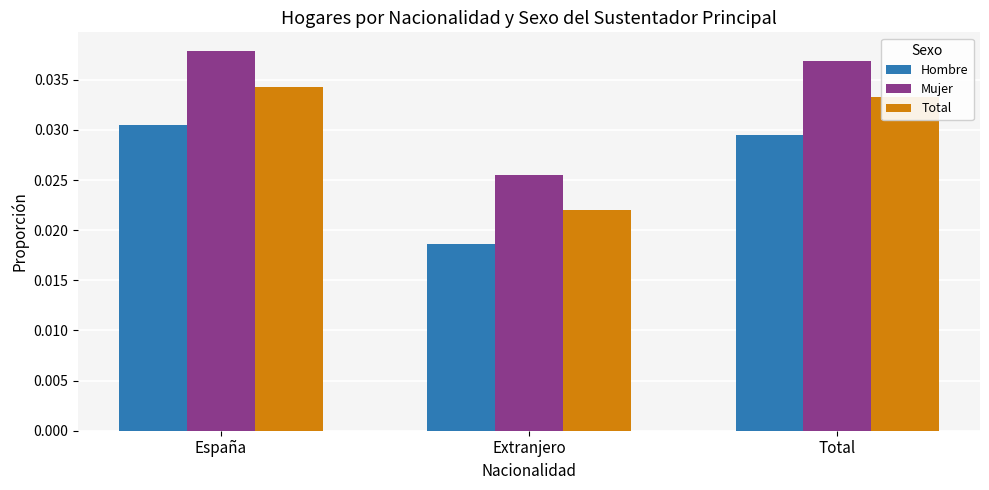

Between Extranjero and Total, which series saw the biggest shift?

Mujer